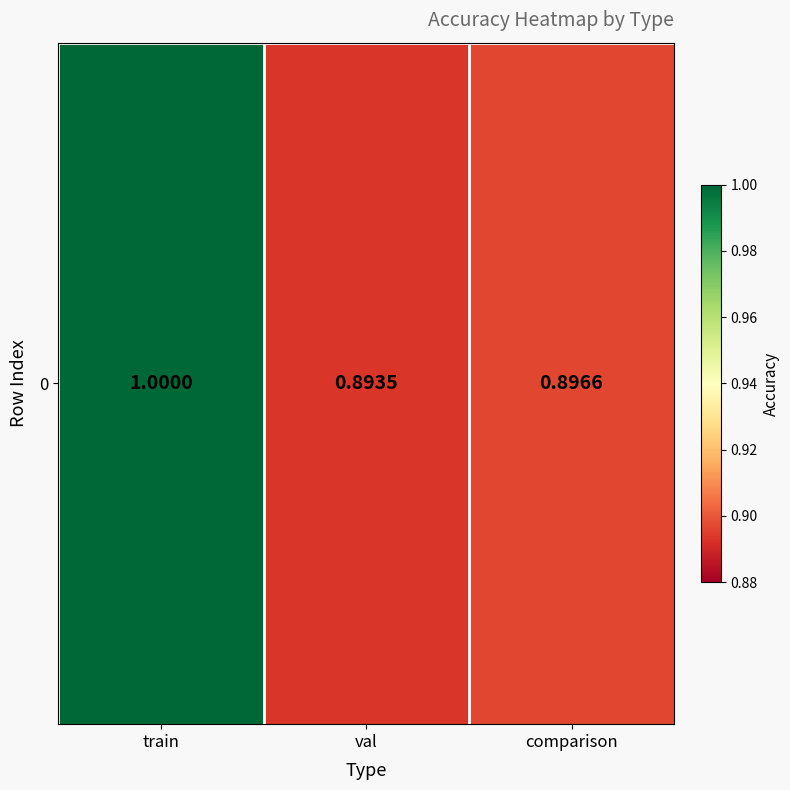

What is the difference between the maximum and second lowest values?

0.1